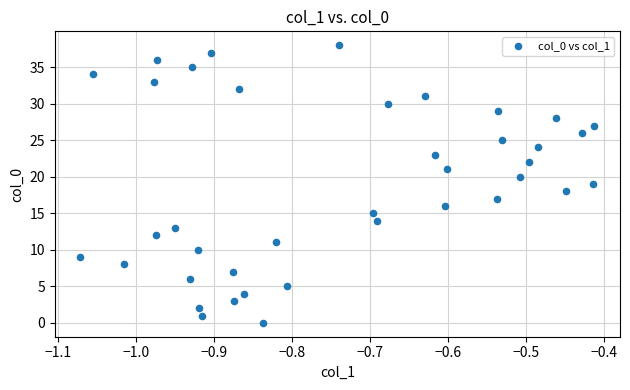

What is the range of Y values (max minus min)?

38